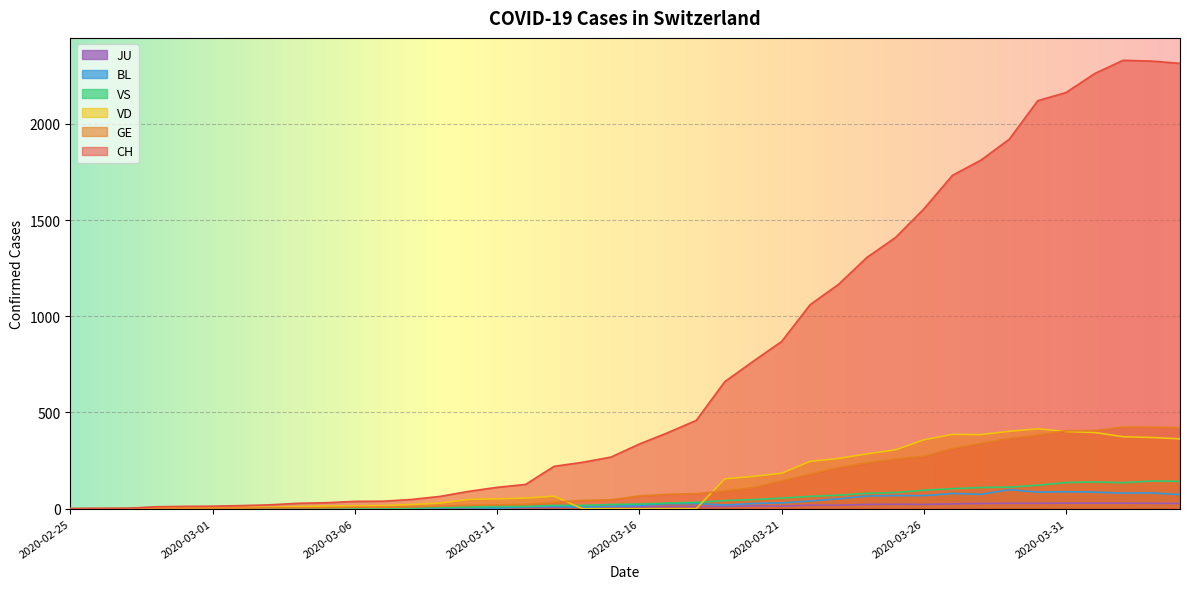

Which category has the lowest value across all series?

2020-02-25